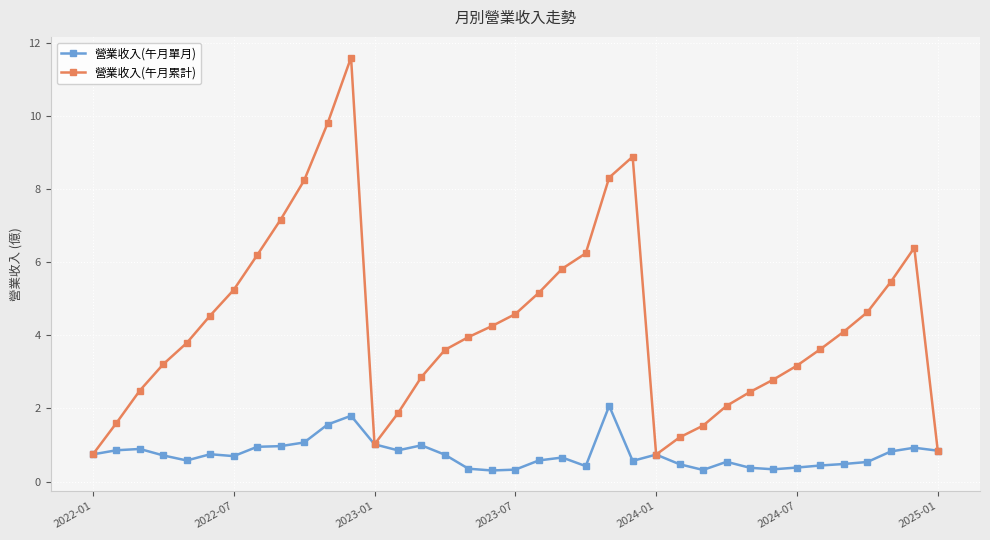

In 營業收入(午月單月), how many points are lower than both neighbors (excluding endpoints)?

8